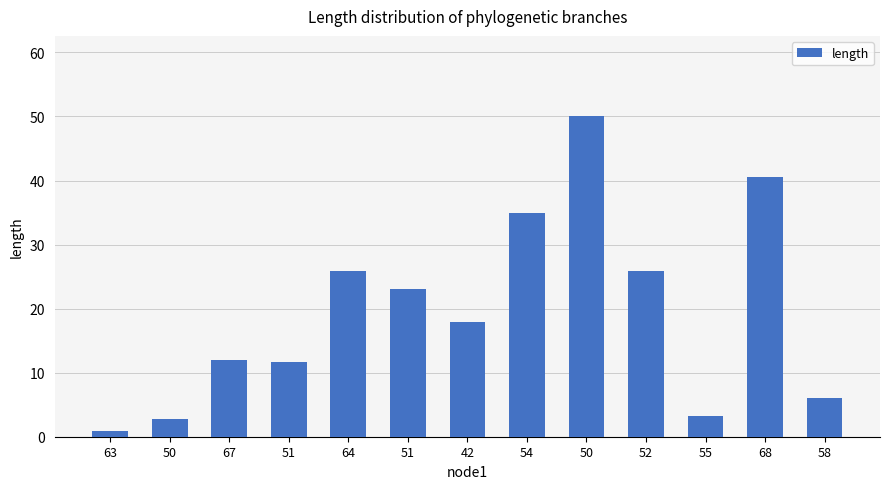

The value at 42 is 30.9. True or false?

False